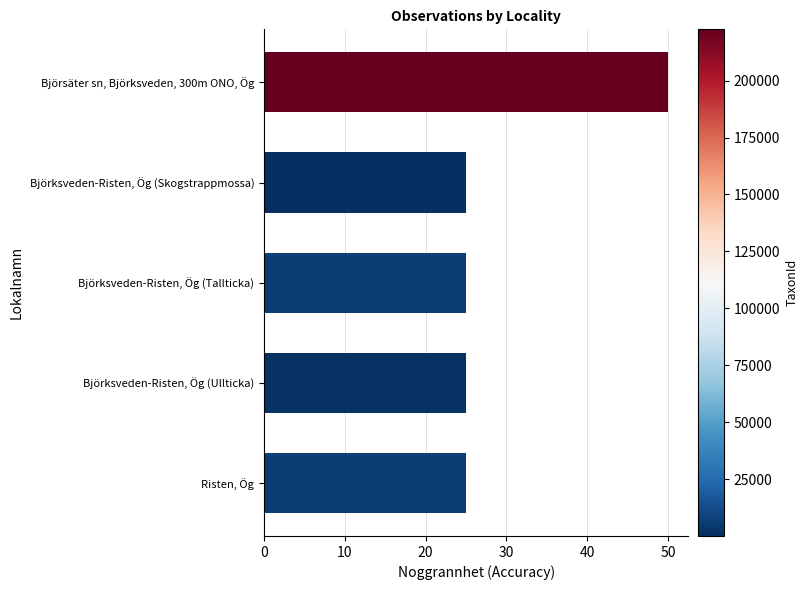

What position from the top is Björksveden-Risten, Ög (Tallticka)?

3